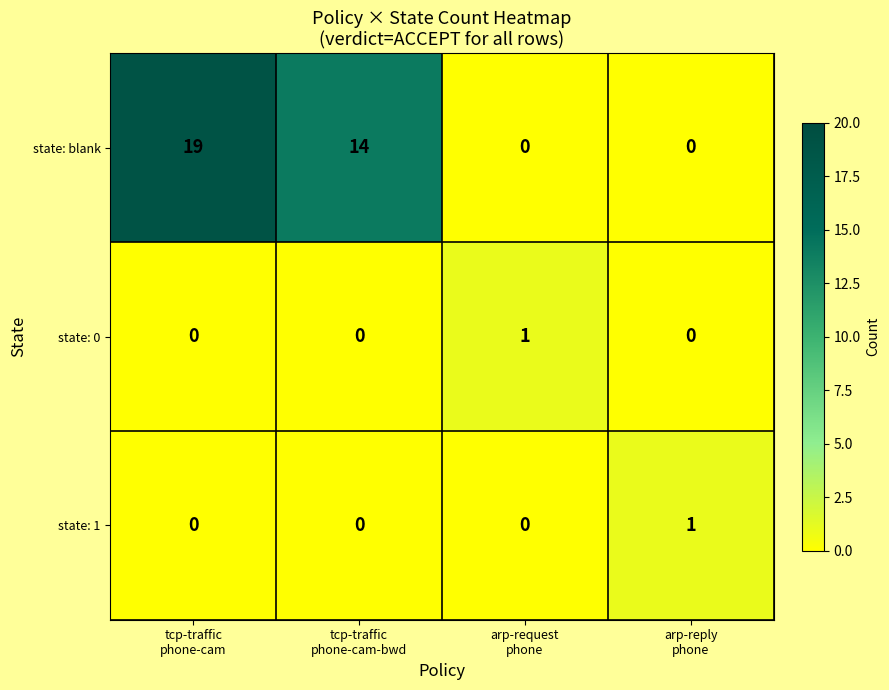

How many data points in state: 1 are above 0?

1